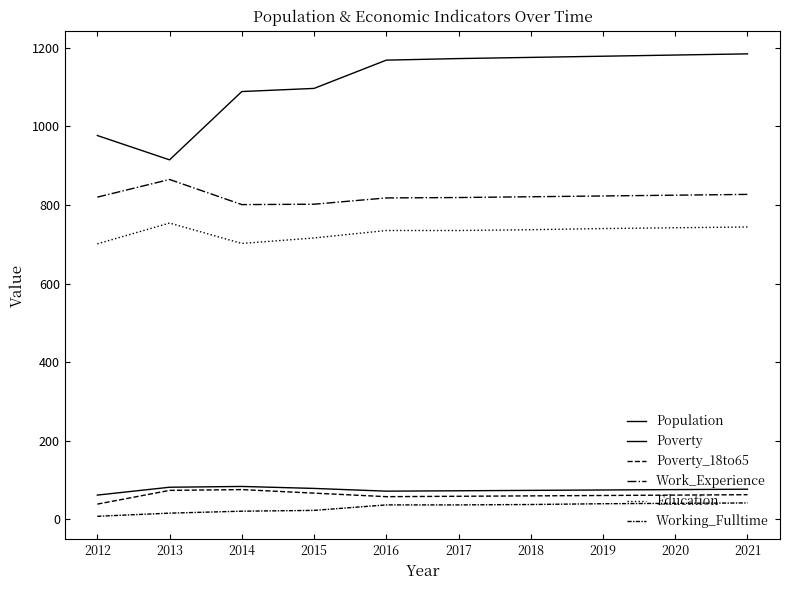

Between 2013 and 2018, which series saw the biggest shift?

Population